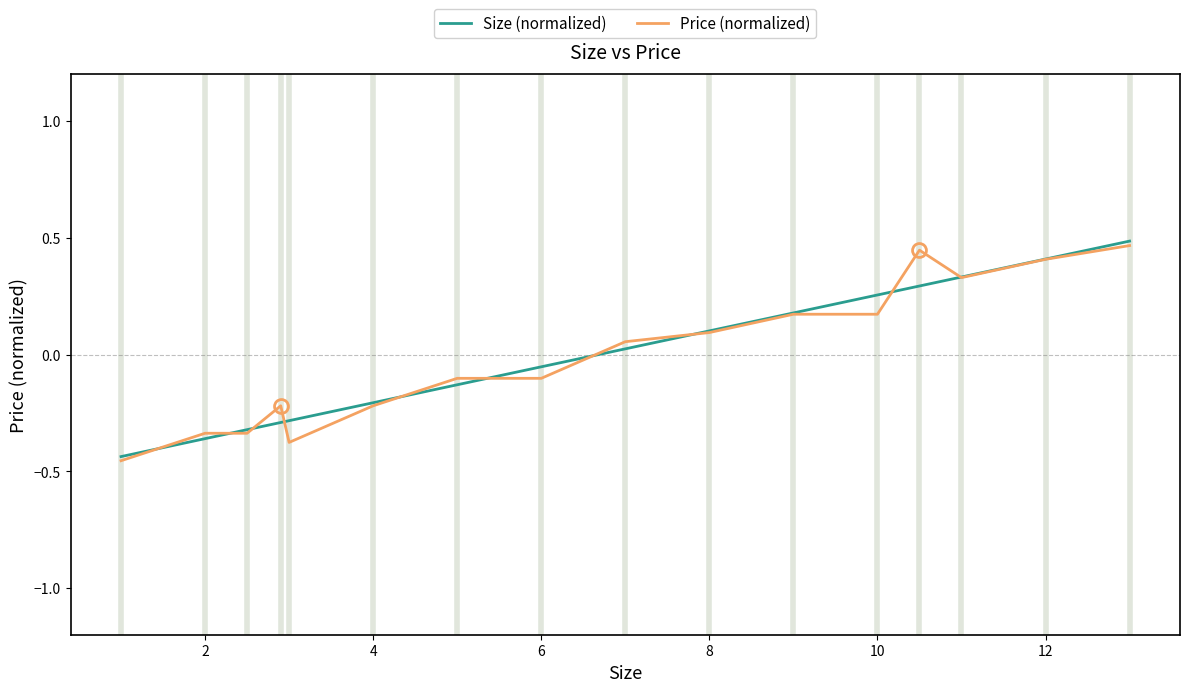

How many lines are shown in the chart?

2